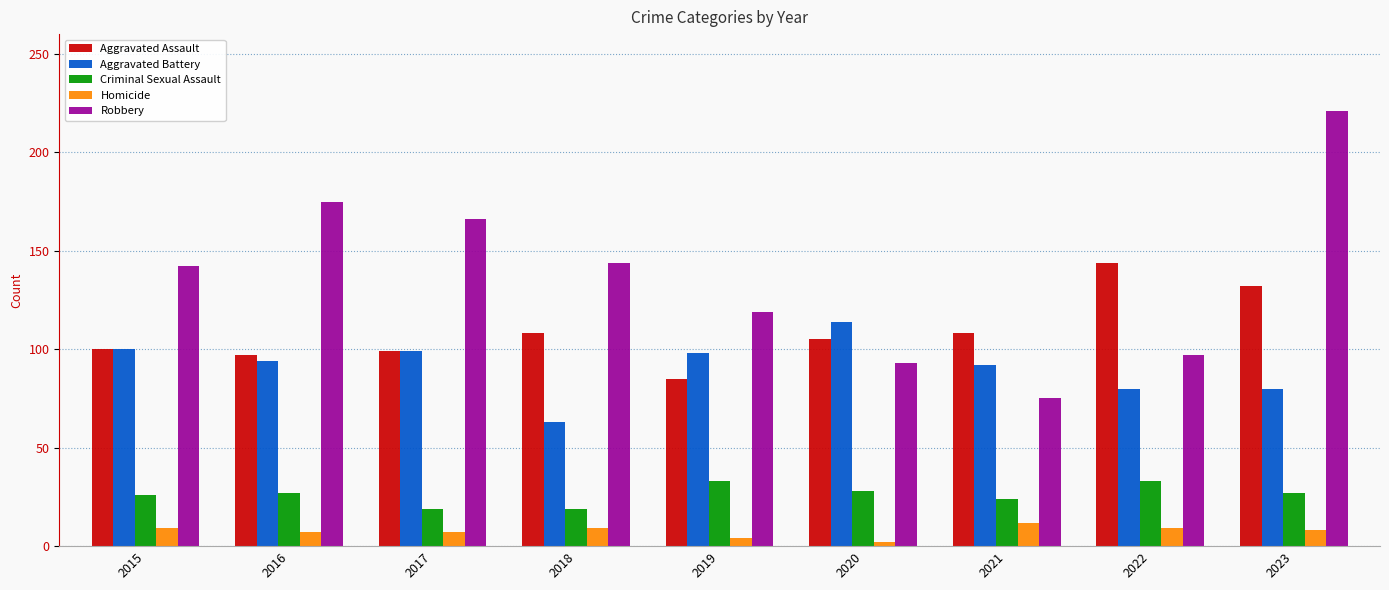

What is the sum of all Aggravated Battery values?

820